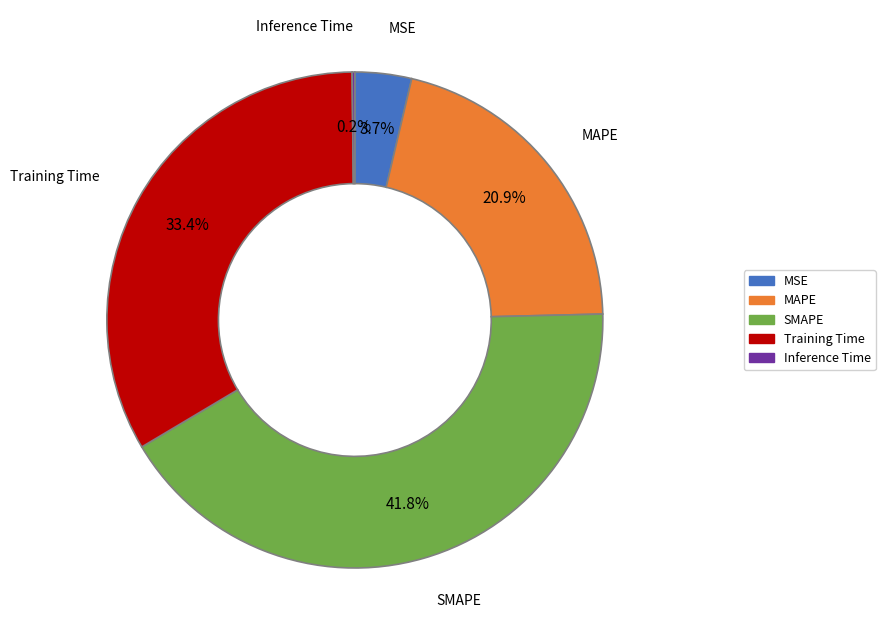

Is there any slice that represents more than half of the pie?

No